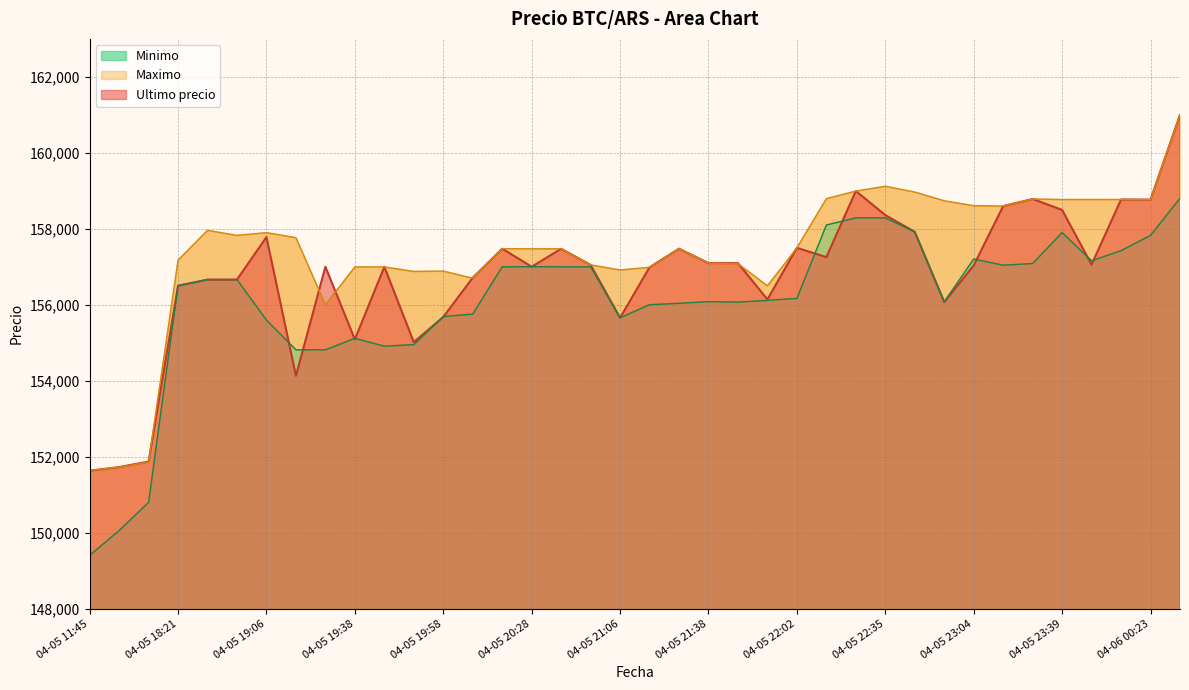

Reading right to left, list all the values displayed in this chart.

Ultimo precio: 04-06 00:43=161000	04-06 00:23=158768	04-06 00:00=158771	04-05 23:50=157058	04-05 23:39=158497	04-05 23:26=158785	04-05 23:13=158598	04-05 23:04=157036	04-05 22:56=156071	04-05 22:46=157920	04-05 22:35=158361	04-05 22:22=158994	04-05 22:10=157254	04-05 22:02=157500	04-05 21:55=156141	04-05 21:48=157097	04-05 21:38=157097	04-05 21:28=157477	04-05 21:17=156987	04-05 21:06=155656	04-05 20:47=157050	04-05 20:38=157474	04-05 20:28=157002	04-05 20:15=157477	04-05 20:05=156711	04-05 19:58=155679	04-05 19:52=155017	04-05 19:46=156999	04-05 19:38=155090	04-05 19:29=157000	04-05 19:18=154130	04-05 19:06=157782	04-05 18:54=156663	04-05 18:38=156663	04-05 18:21=156502	04-05 16:22=151872	04-05 16:00=151727	04-05 11:45=151633
Maximo: 04-06 00:43=161000	04-06 00:23=158768	04-06 00:00=158771	04-05 23:50=158771	04-05 23:39=158771	04-05 23:26=158785	04-05 23:13=158598	04-05 23:04=158609	04-05 22:56=158738	04-05 22:46=158968	04-05 22:35=159120	04-05 22:22=158994	04-05 22:10=158794	04-05 22:02=157500	04-05 21:55=156500	04-05 21:48=157082	04-05 21:38=157097	04-05 21:28=157477	04-05 21:17=156987	04-05 21:06=156917	04-05 20:47=157050	04-05 20:38=157474	04-05 20:28=157474	04-05 20:15=157477	04-05 20:05=156700	04-05 19:58=156887	04-05 19:52=156878	04-05 19:46=156996	04-05 19:38=156997	04-05 19:29=156000	04-05 19:18=157766	04-05 19:06=157899	04-05 18:54=157827	04-05 18:38=157960	04-05 18:21=157175	04-05 16:22=151858	04-05 16:00=151727	04-05 11:45=151633
Minimo: 04-06 00:43=158805	04-06 00:23=157827	04-06 00:00=157427	04-05 23:50=157159	04-05 23:39=157900	04-05 23:26=157087	04-05 23:13=157042	04-05 23:04=157205	04-05 22:56=156079	04-05 22:46=157920	04-05 22:35=158289	04-05 22:22=158289	04-05 22:10=158100	04-05 22:02=156169	04-05 21:55=156116	04-05 21:48=156071	04-05 21:38=156083	04-05 21:28=156039	04-05 21:17=156003	04-05 21:06=155658	04-05 20:47=157000	04-05 20:38=157001	04-05 20:28=157003	04-05 20:15=157000	04-05 20:05=155755	04-05 19:58=155692	04-05 19:52=154951	04-05 19:46=154911	04-05 19:38=155117	04-05 19:29=154815	04-05 19:18=154815	04-05 19:06=155596	04-05 18:54=156663	04-05 18:38=156663	04-05 18:21=156502	04-05 16:22=150798	04-05 16:00=150056	04-05 11:45=149404